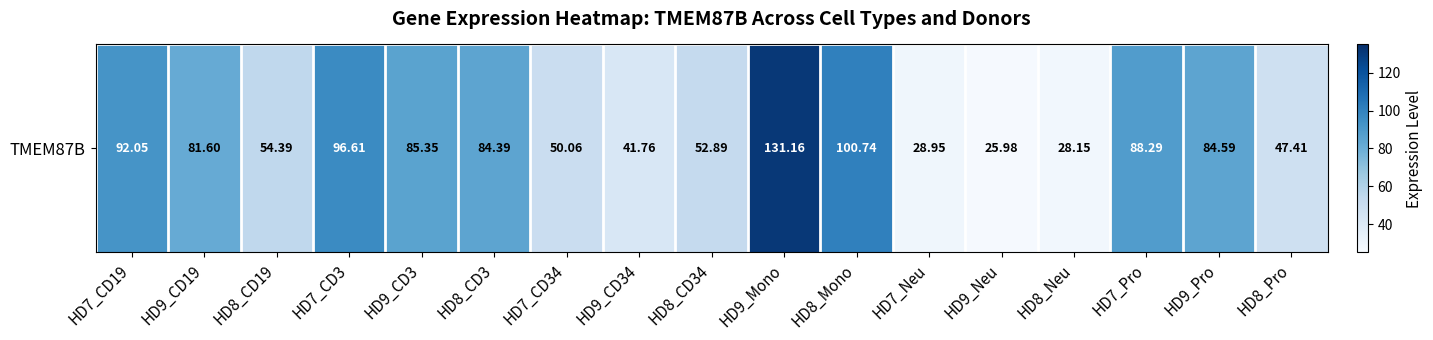

Rank the categories by value from lowest to highest.

HD9_Neu, HD8_Neu, HD7_Neu, HD9_CD34, HD8_Pro, HD7_CD34, HD8_CD34, HD8_CD19, HD9_CD19, HD8_CD3, HD9_Pro, HD9_CD3, HD7_Pro, HD7_CD19, HD7_CD3, HD8_Mono, HD9_Mono